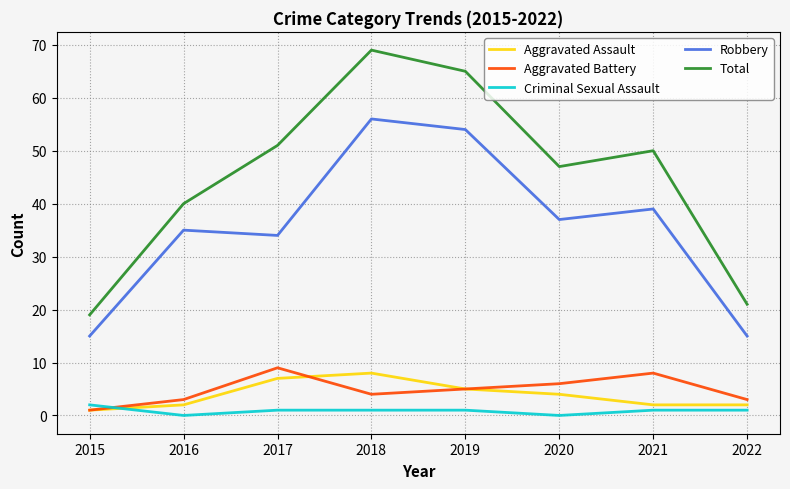

What is the difference between the maximum and minimum values in the Robbery series?

41